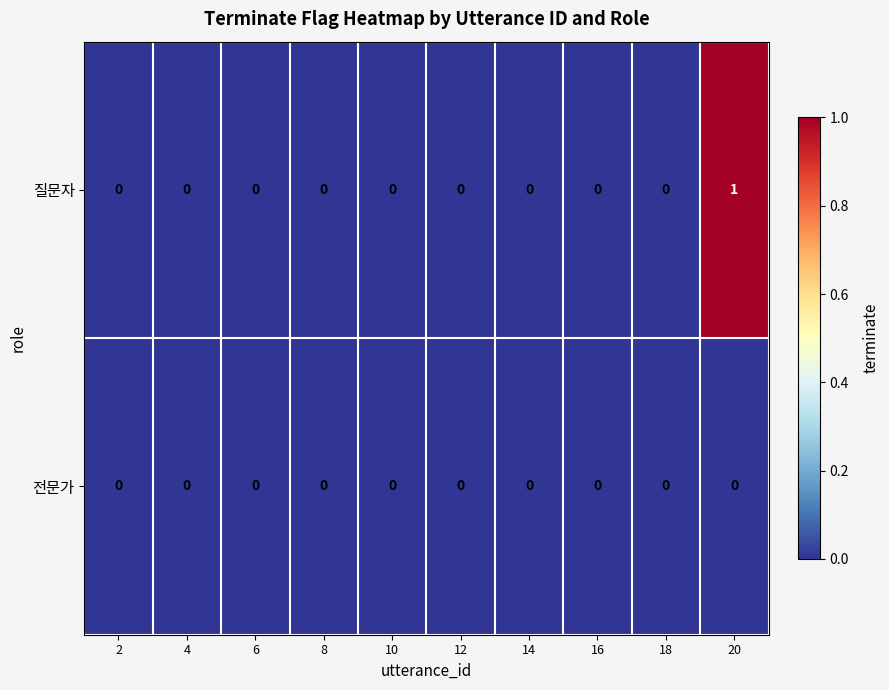

True or false: 전문가 has a value of 0 at 16.

True